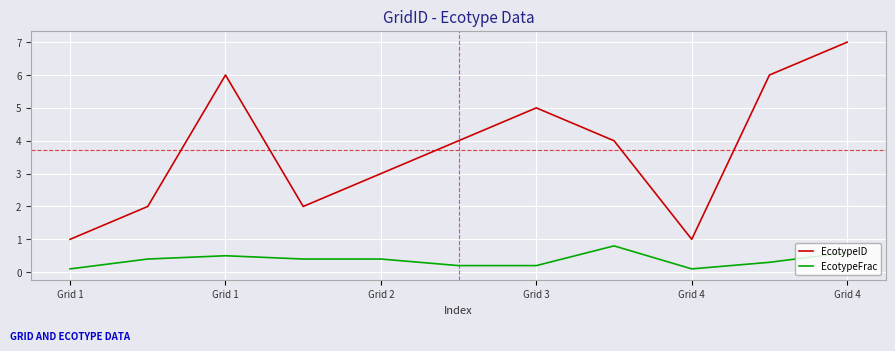

What is the difference between the second highest and minimum values in the EcotypeID series?

5.0